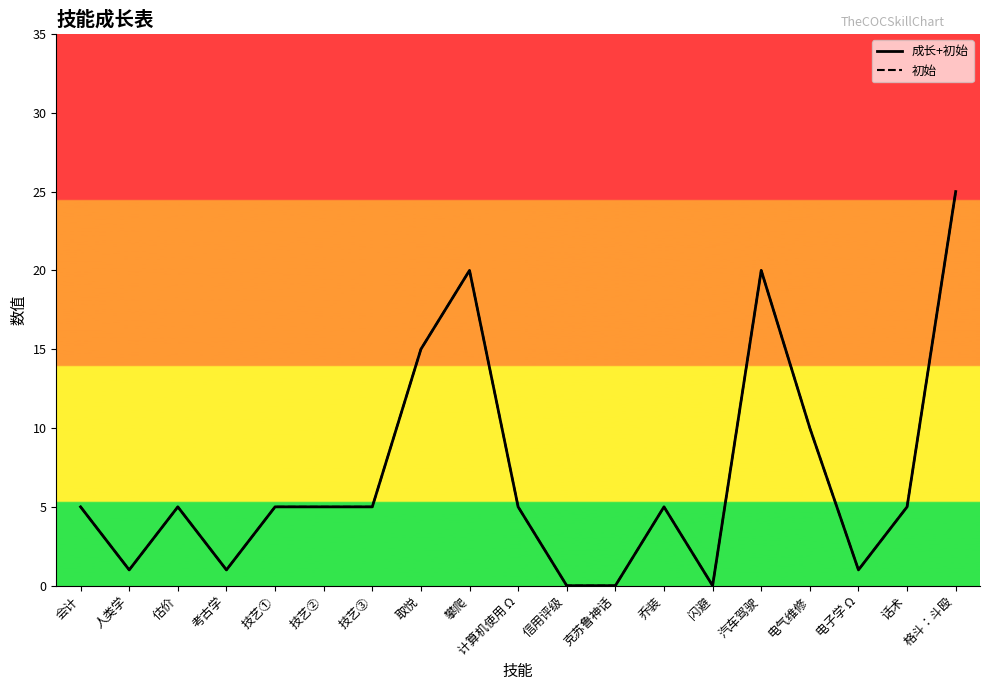

True or false: 成长+初始 and 初始 cross at least once.

False